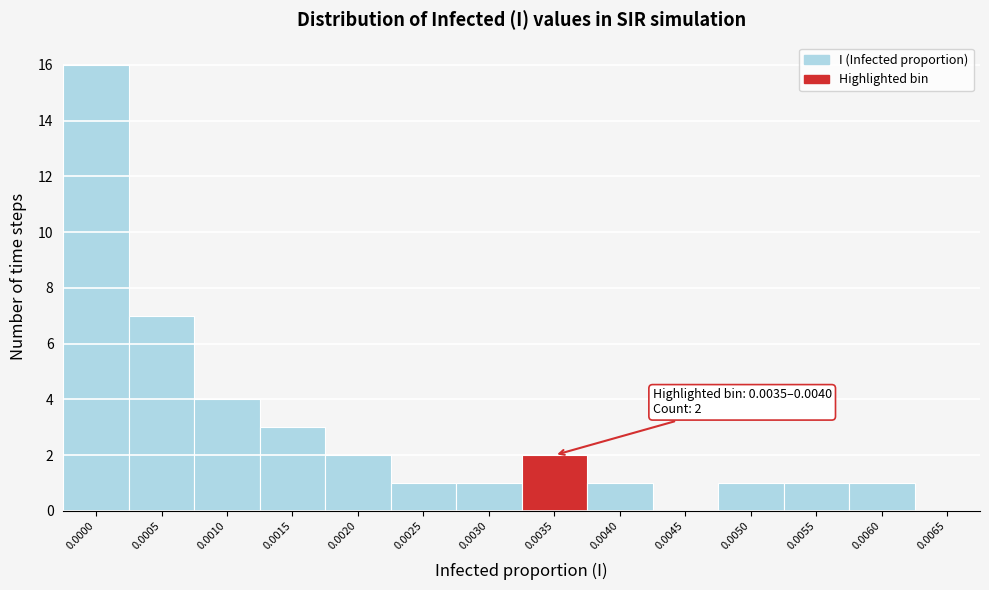

Reading left to right, list all the values displayed in this chart.

0.0000=16	0.0005=7	0.0010=4	0.0015=3	0.0020=2	0.0025=1	0.0030=1	0.0035=2	0.0040=1	0.0045=0	0.0050=1	0.0055=1	0.0060=1	0.0065=0